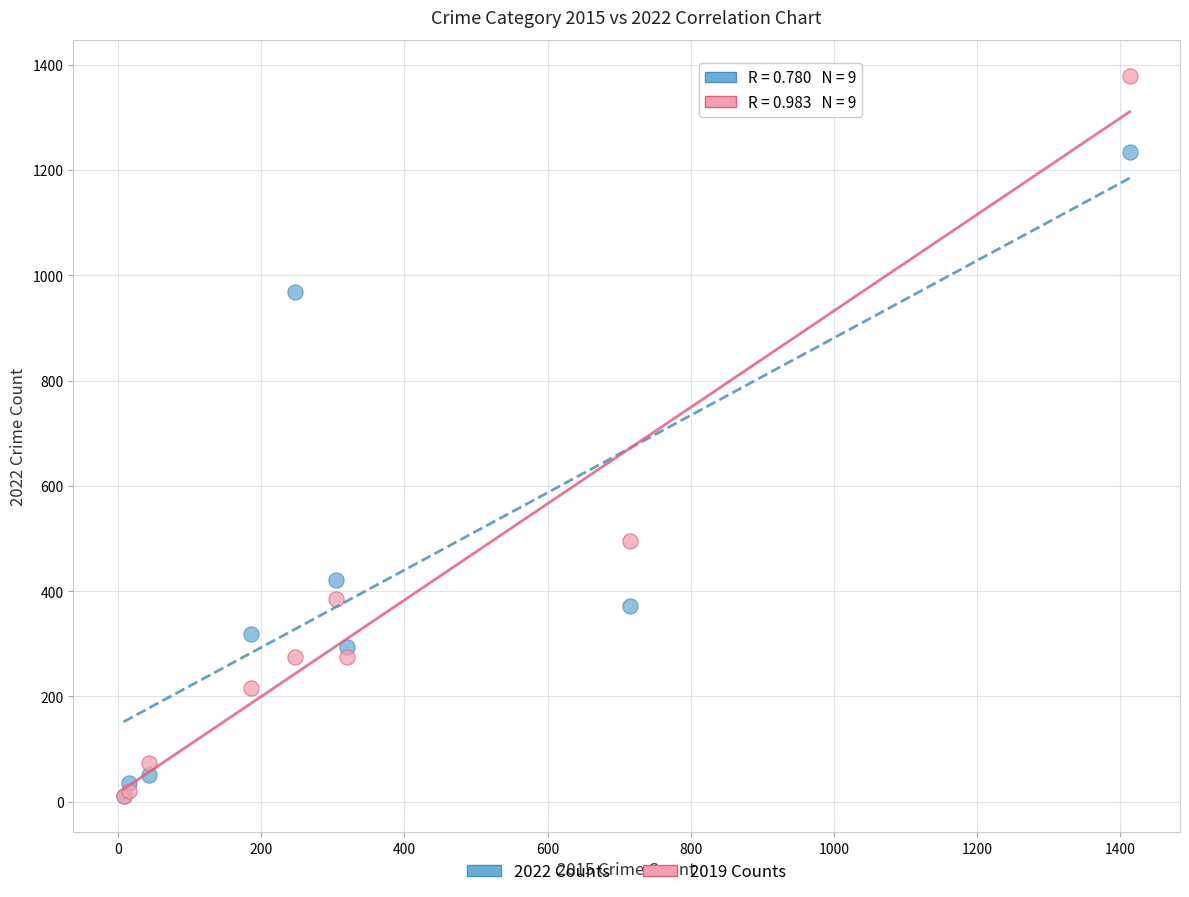

In the 2022 Counts series, what Y value is closest to 622?

422